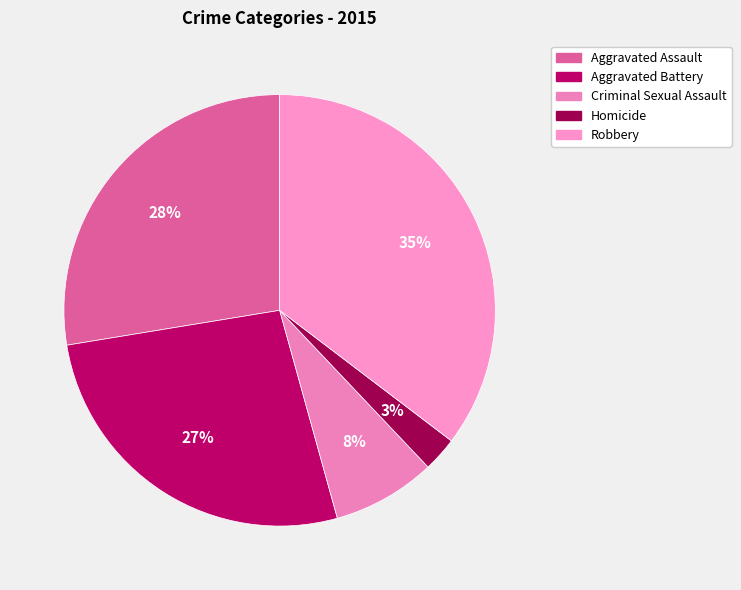

How many slices are in this pie chart?

5